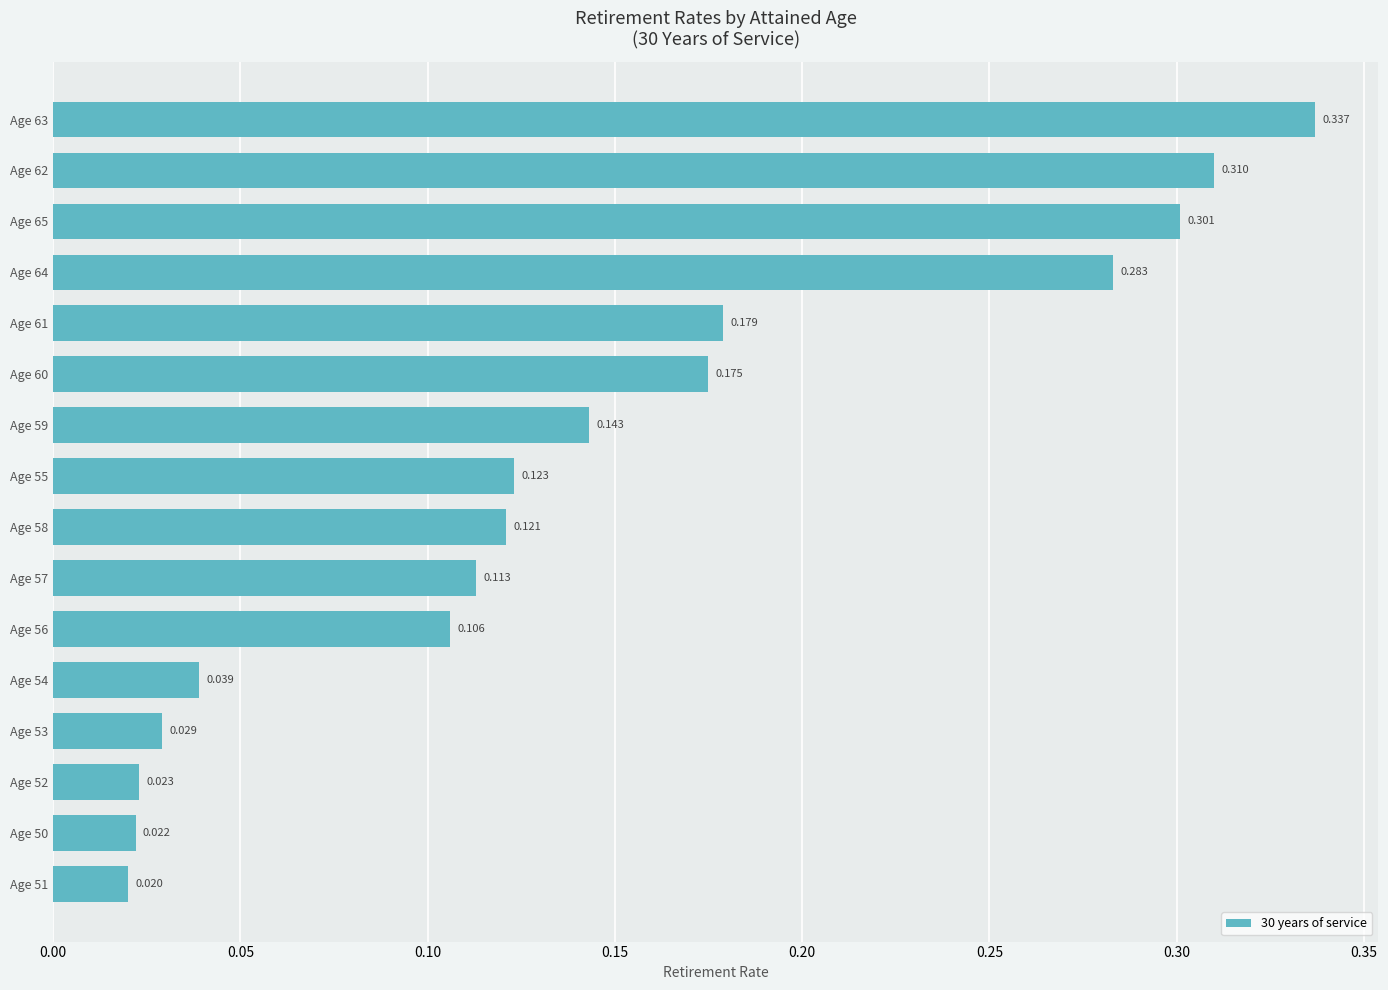

How many series are shown in this chart?

1